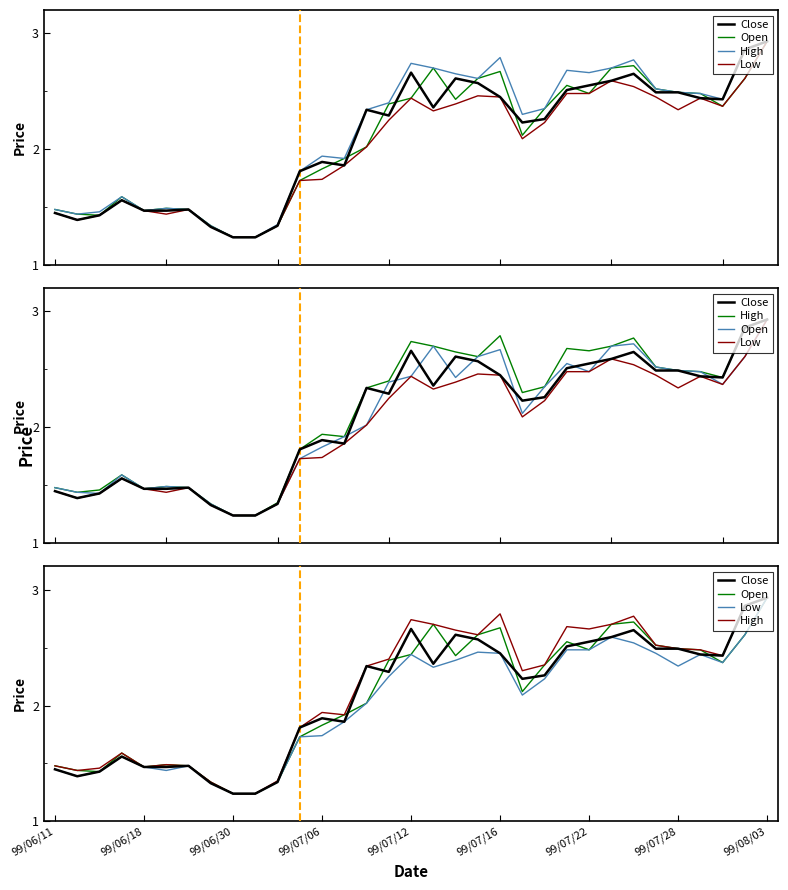

Which category has the highest value in the Open series?

99/08/03